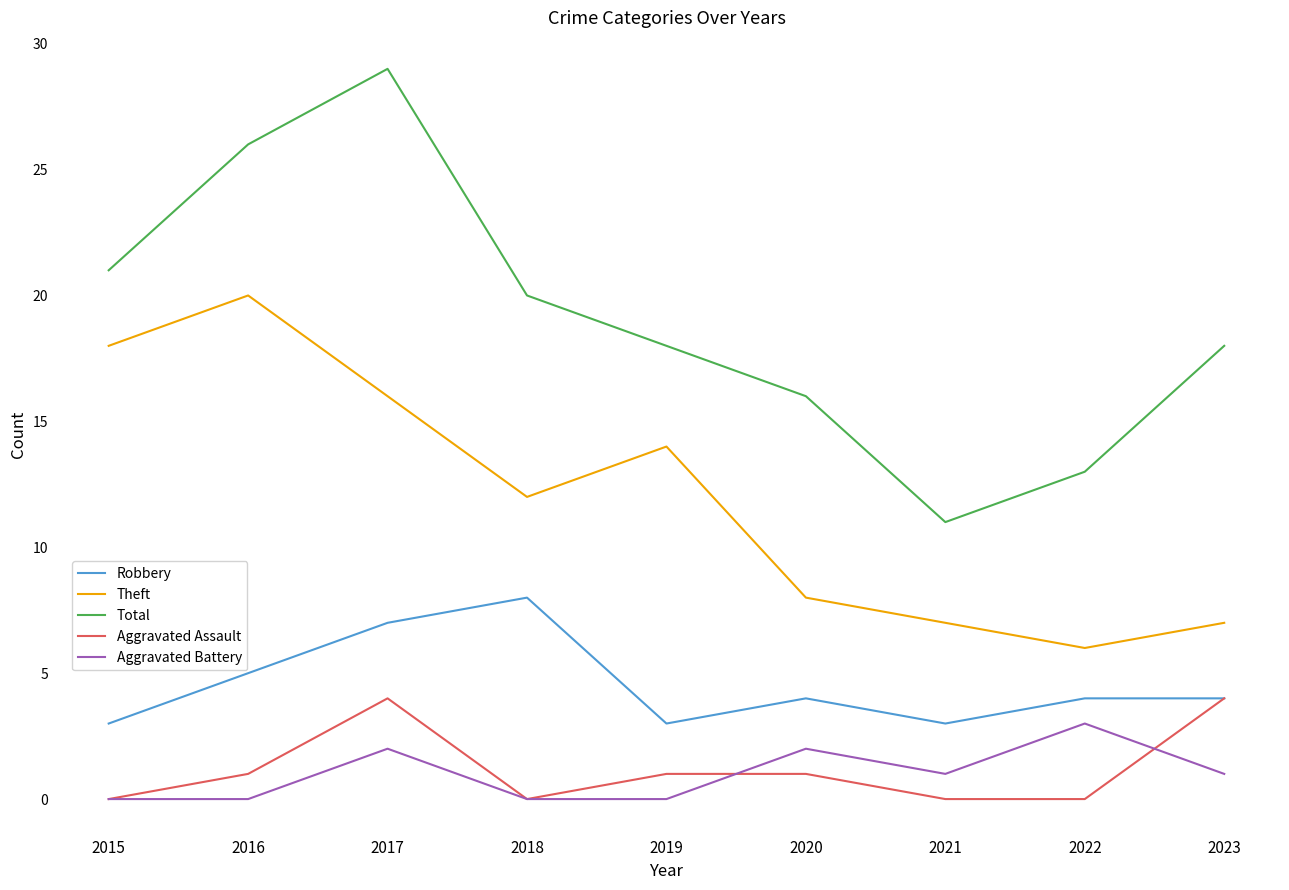

True or false: Total and Robbery intersect in this chart.

False